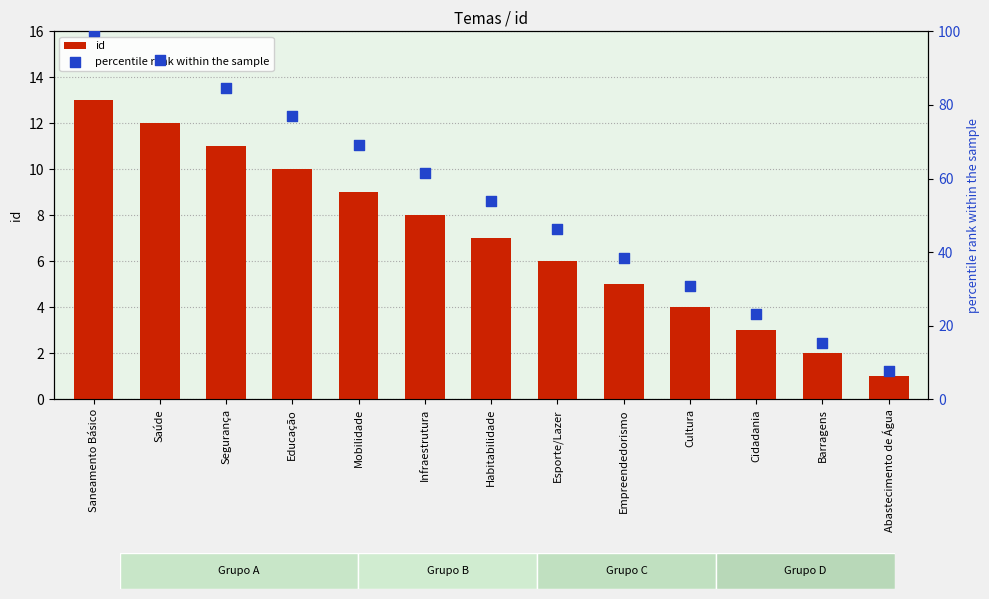

Which series reaches the maximum Y coordinate?

percentile rank within the sample